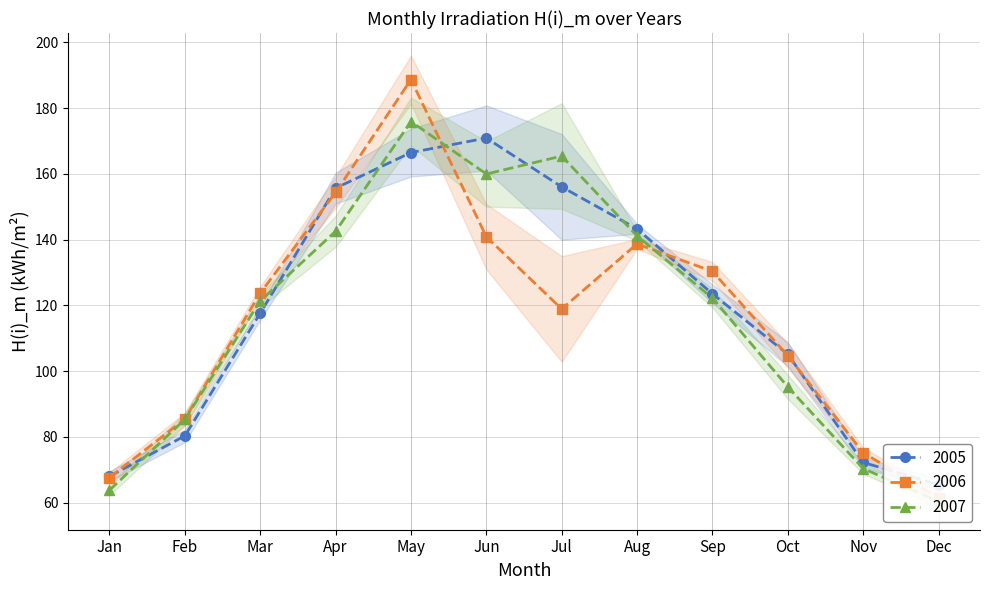

True or false: 2006 has a value of 104.7 at Oct.

True